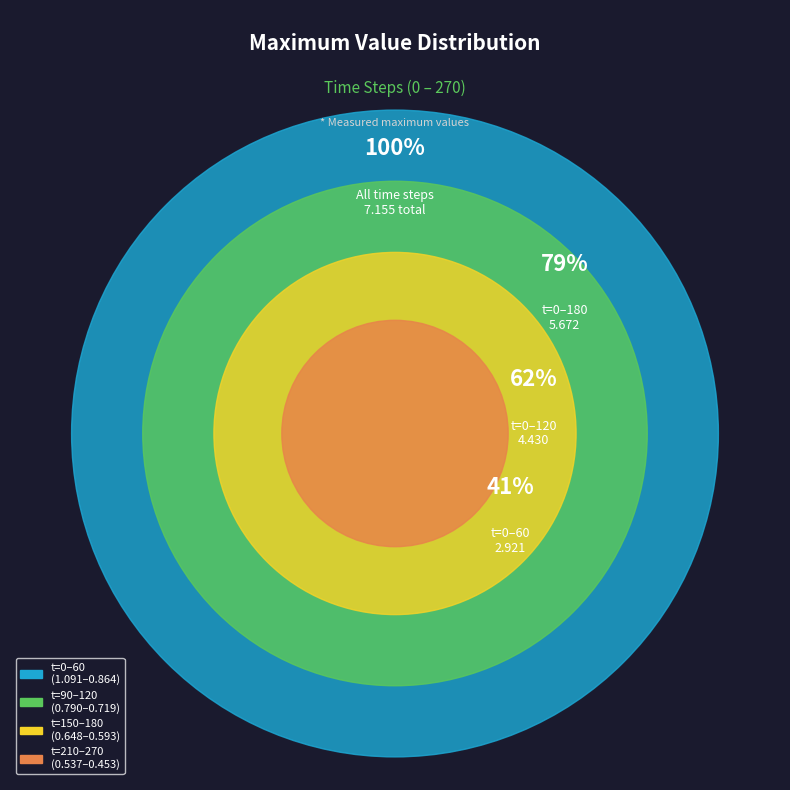

Does 120 represent more than half of the total?

No